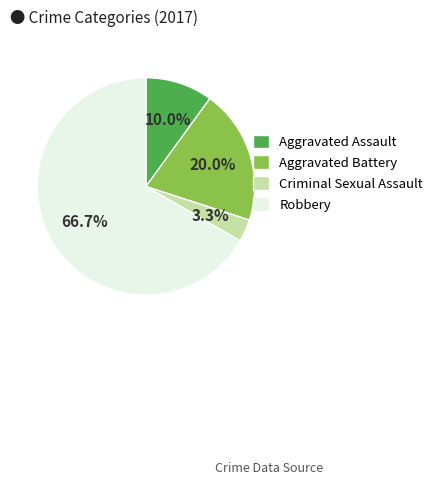

Which slice is the largest?

Robbery